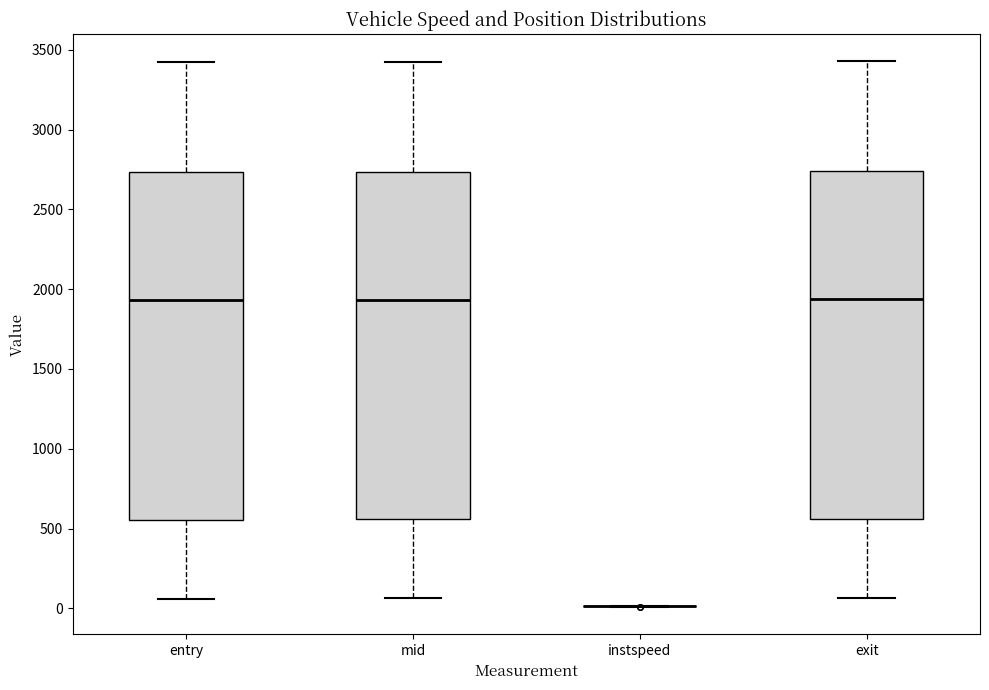

Where does the median line of the box for exit sit on the y-axis? The values are not printed on the chart, so give them approximately, as read against the axis.

1950